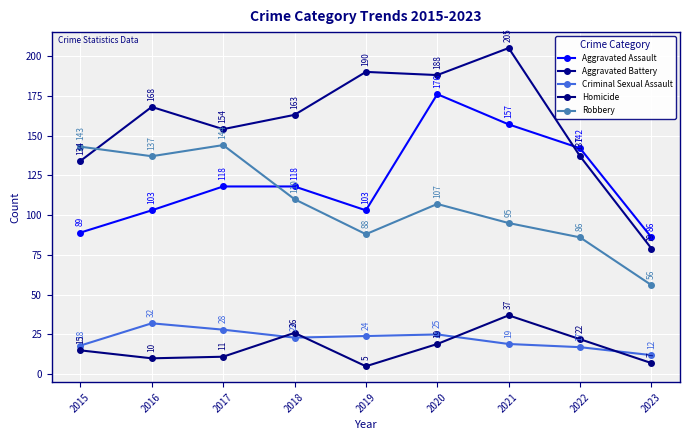

True or false: Aggravated Assault and Homicide cross at least once.

False